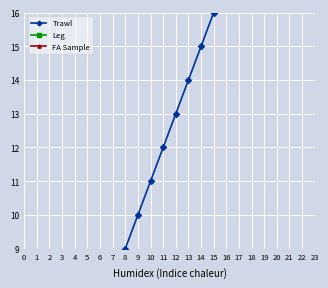

True or false: Trawl and FA Sample cross at least once.

True